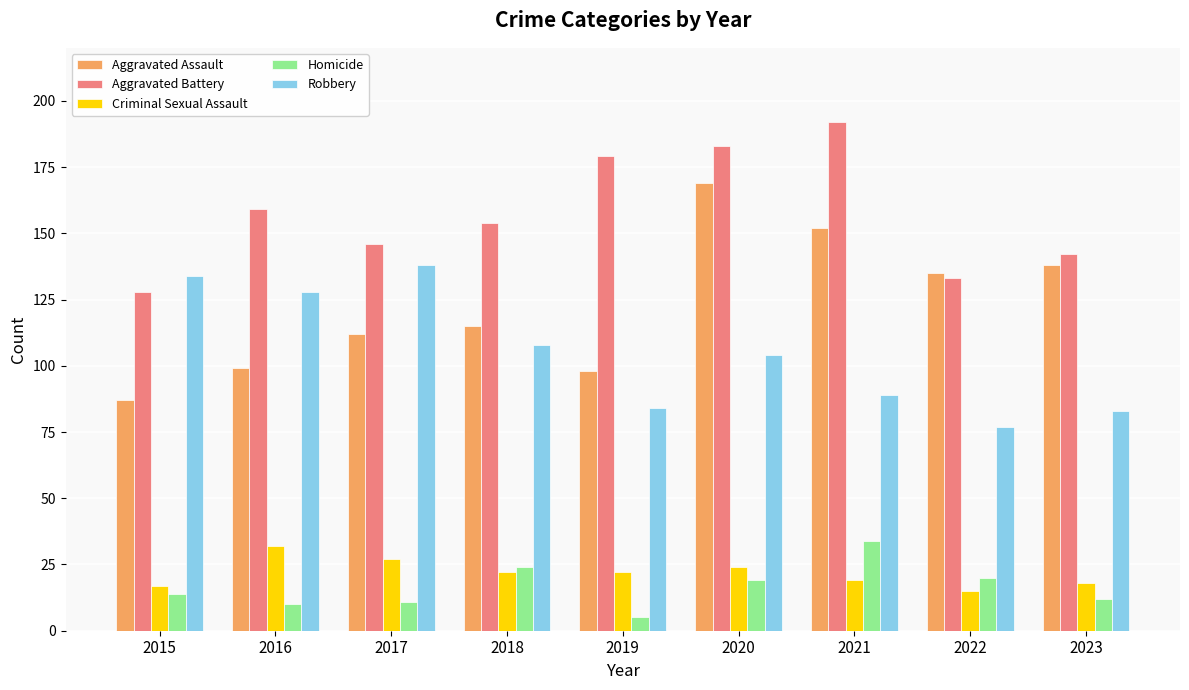

What is the maximum value shown in the chart?

192